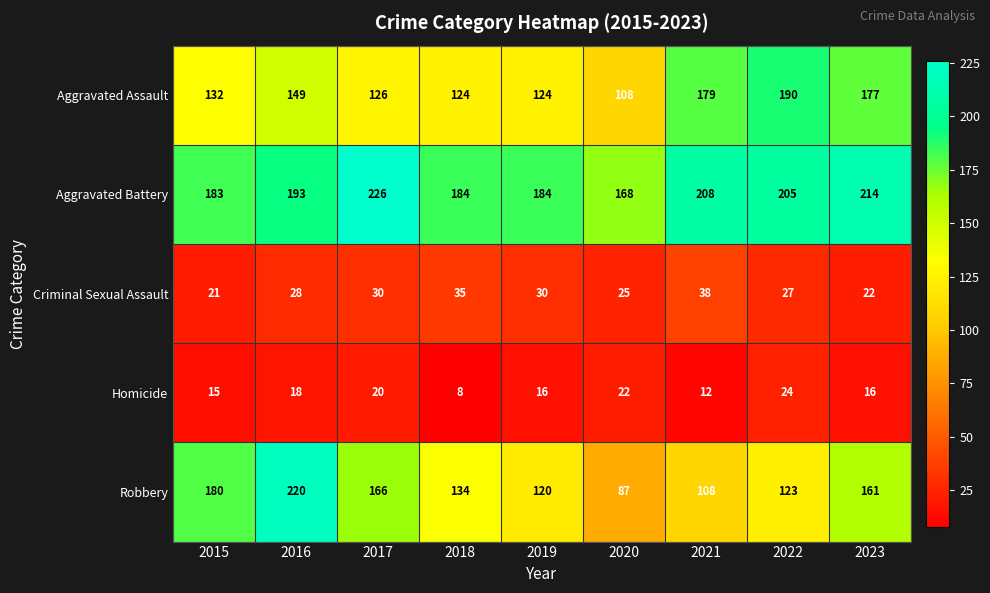

What is the difference between the second highest and second lowest values in the Robbery series?

72